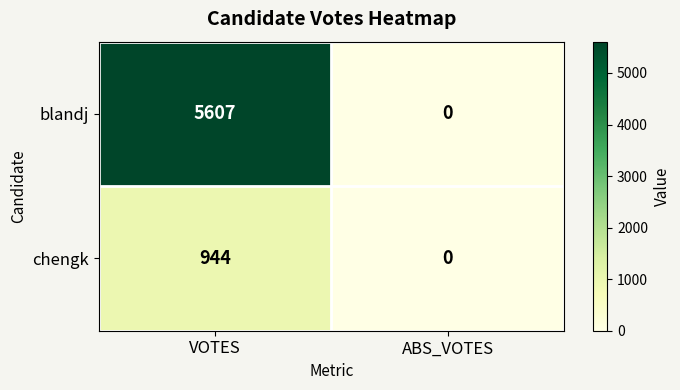

The value of blandj at ABS_VOTES is 0. True or false?

True